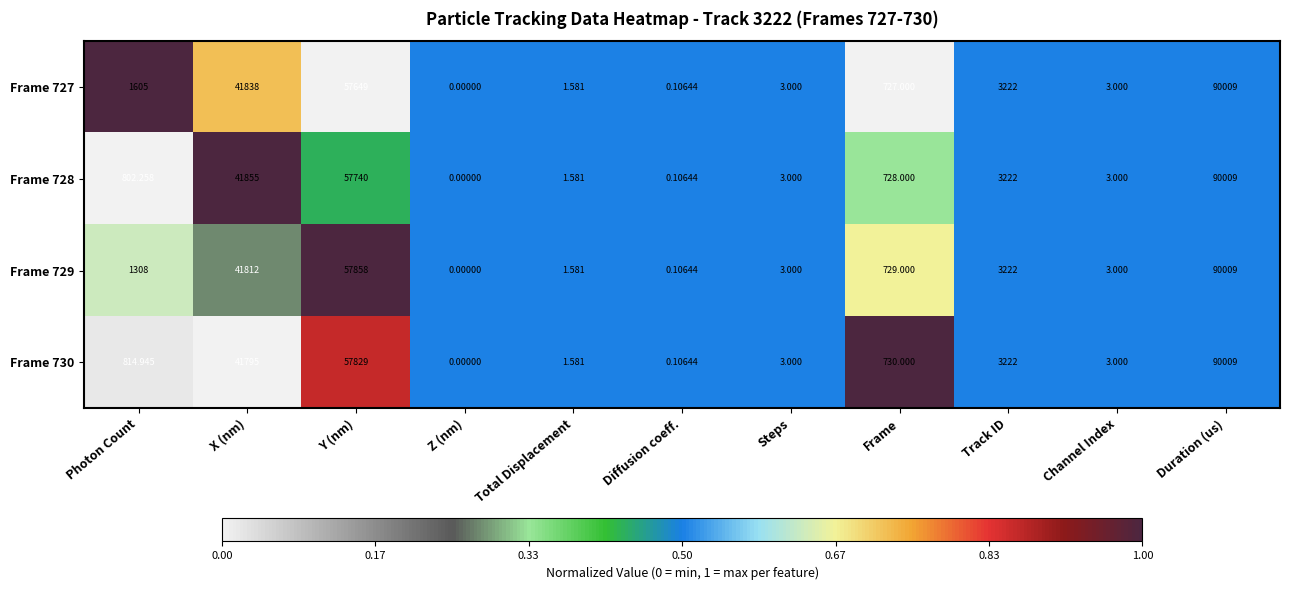

Which series changed the most between Y (nm) and Steps?

Frame 729